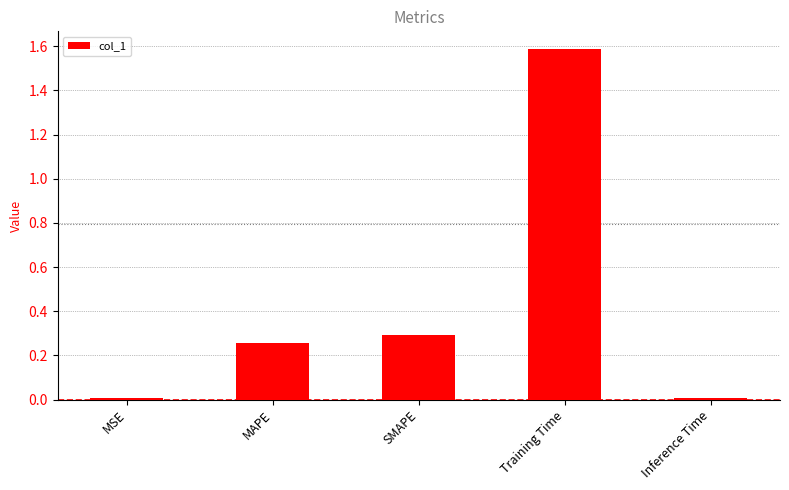

What is the change in value from MSE to SMAPE?

+0.3